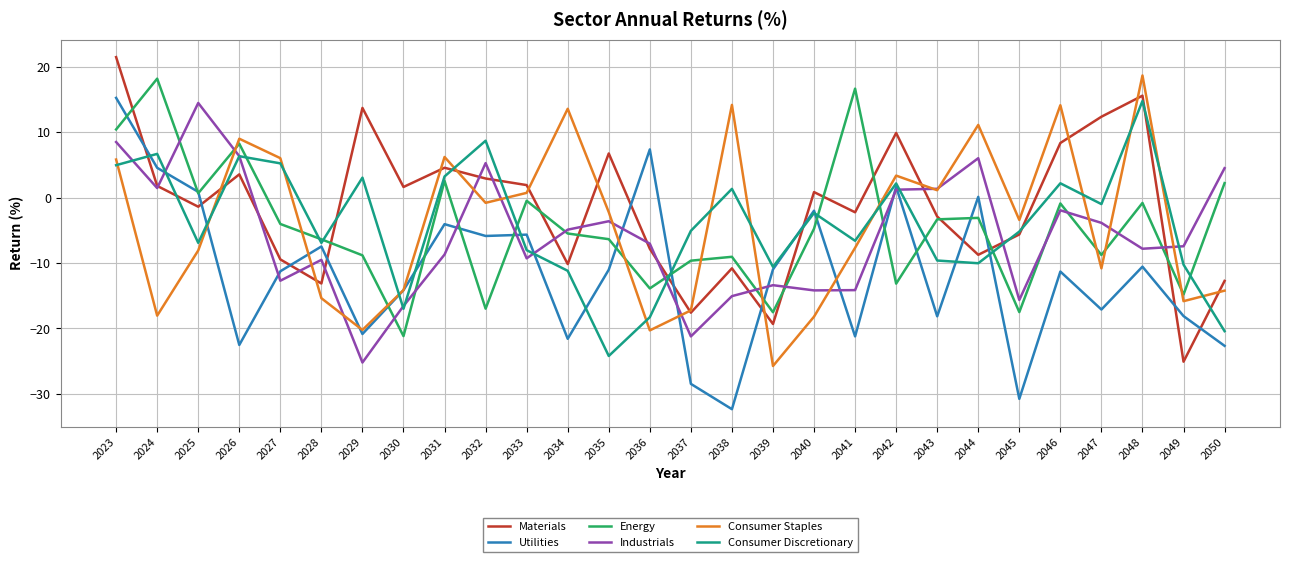

Which series changed the most between 2024 and 2048?

Consumer Staples